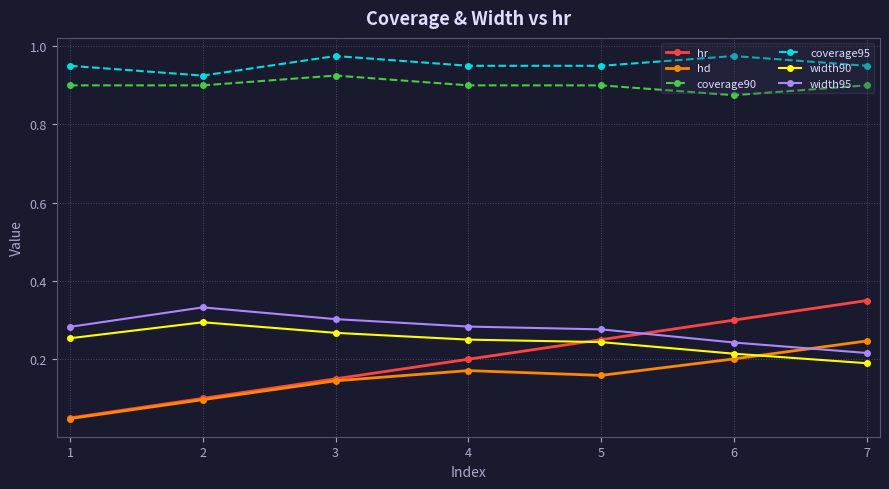

Which series changed the most between 4 and 5?

hr